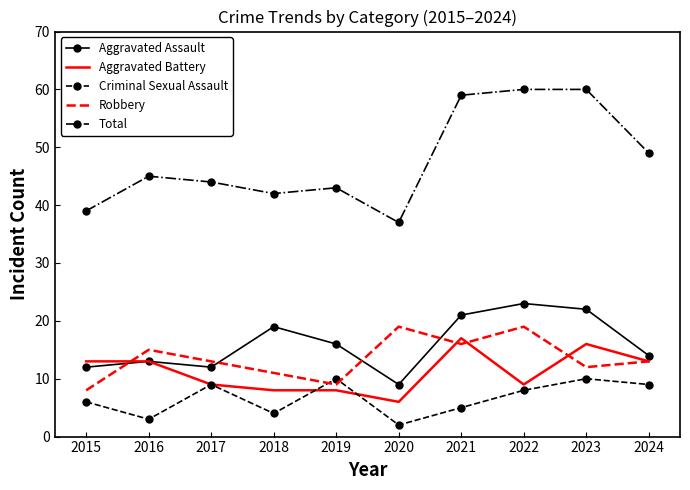

What is the difference between the maximum and minimum values in the Robbery series?

11